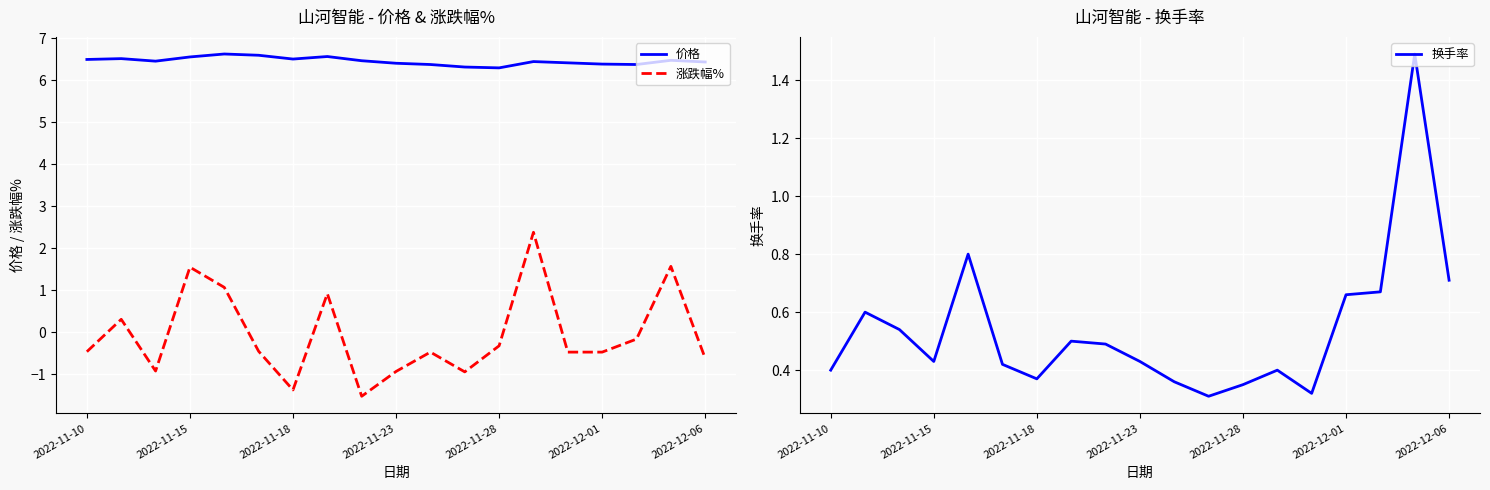

How many intersections are there between 换手率 and 涨跌幅%?

8